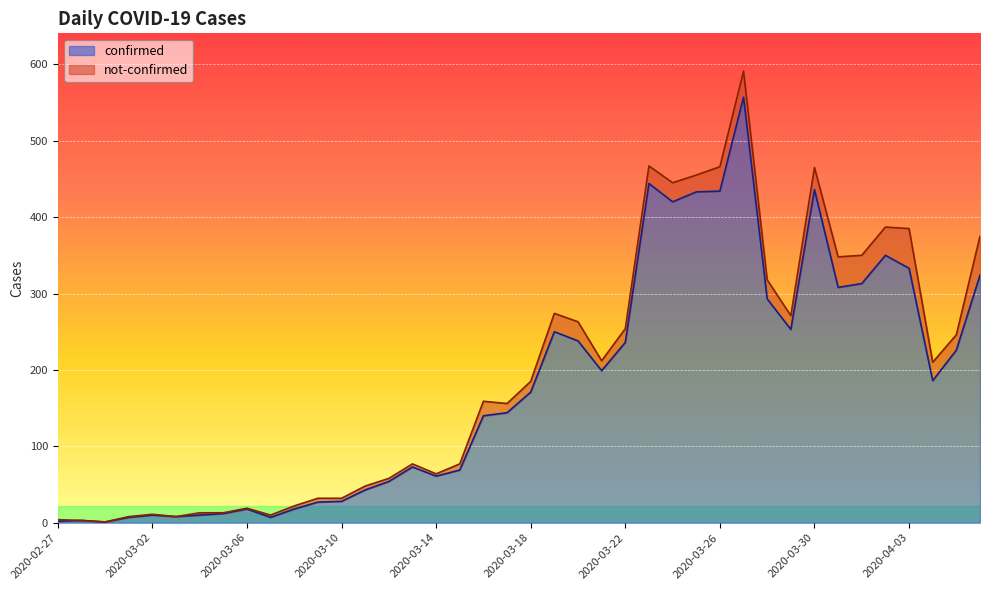

True or false: there are more than 2 points higher than both neighbors.

True